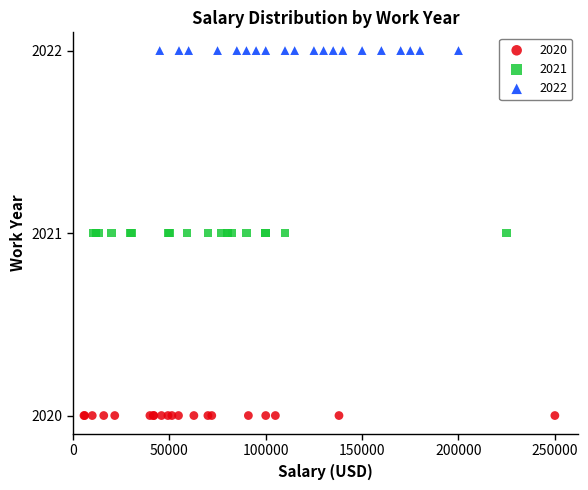

Which series contains the lowest Y value?

2020